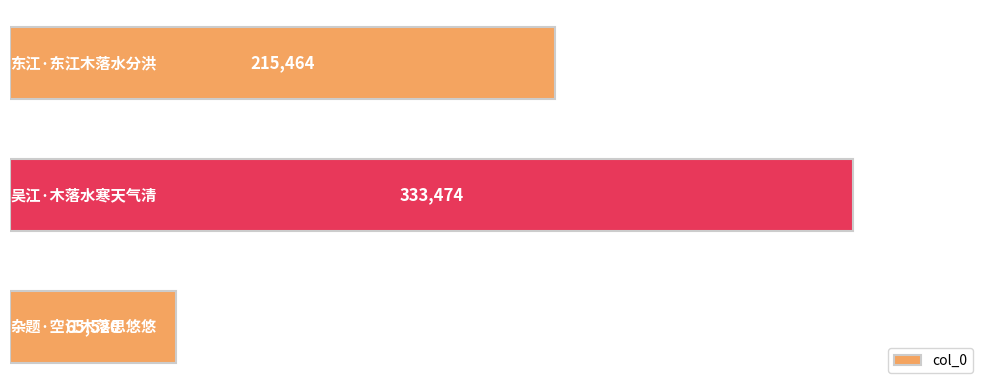

What is the greatest value displayed?

333474